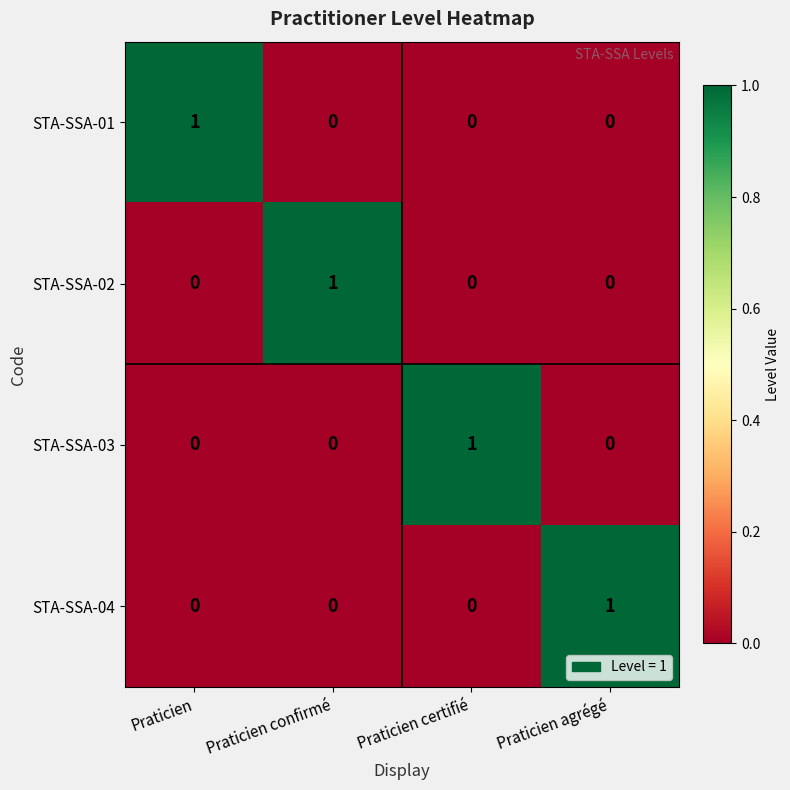

Count the STA-SSA-01 values in the range 0 to 1.

4